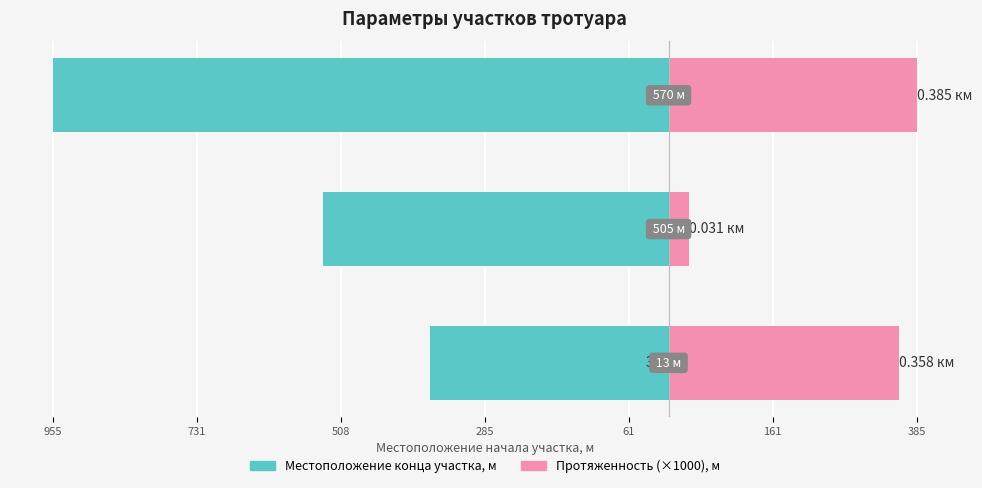

Which series has the widest spread of values?

Местоположение конца участка, м